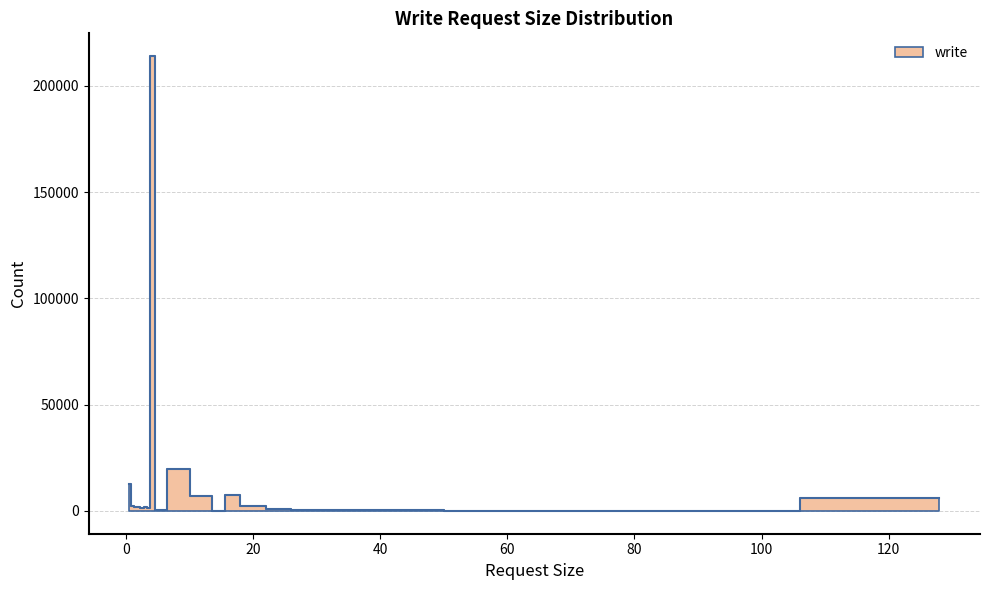

Rank the categories by value from lowest to highest.

84.0, 15.0, 56.0, 44.0, 5.0, 28.0, 24.0, 2.5, 3.5, 3.0, 2.0, 1.5, 20.0, 1.0, 128.0, 12.0, 16.0, 0.5, 8.0, 4.0